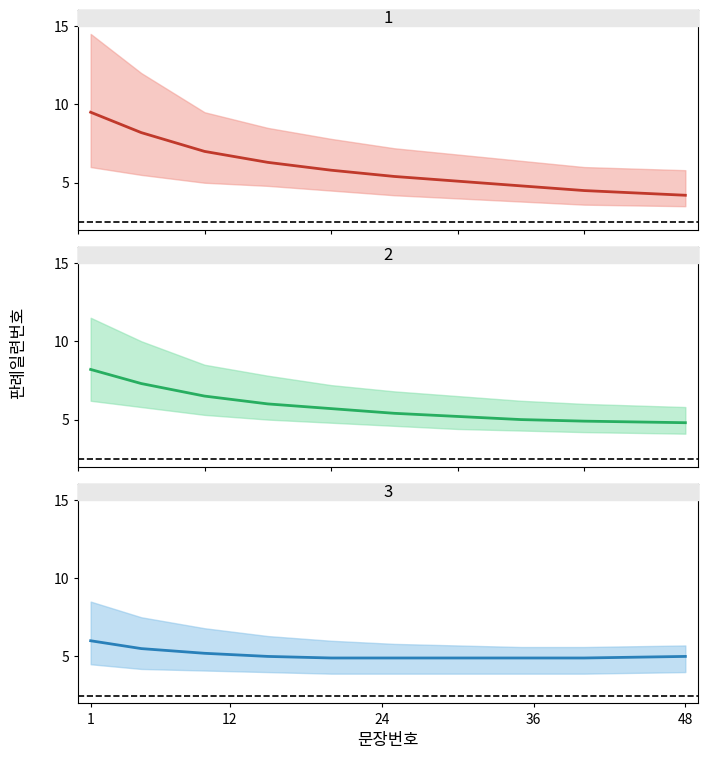

What is the difference between the highest and lowest values at 48?

0.9